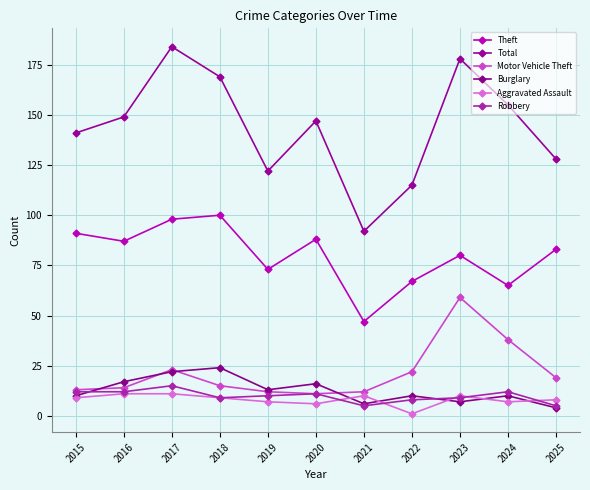

What are all the series names shown in the legend?

Theft, Total, Motor Vehicle Theft, Burglary, Aggravated Assault, Robbery